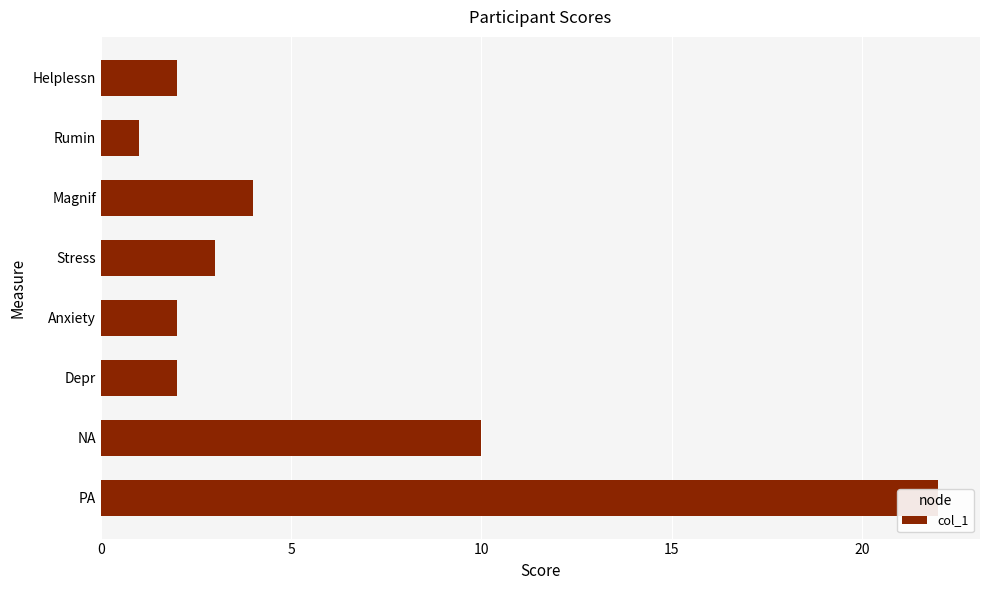

Approximately how many times larger is the value at PA compared to NA?

2.2